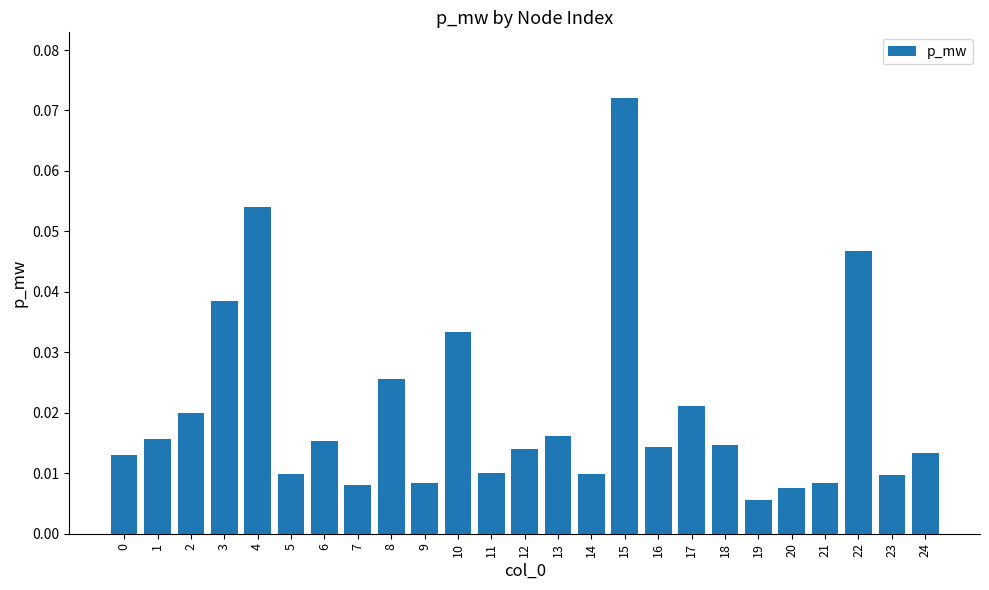

Are the bars grouped side by side (vs. stacked)?

No